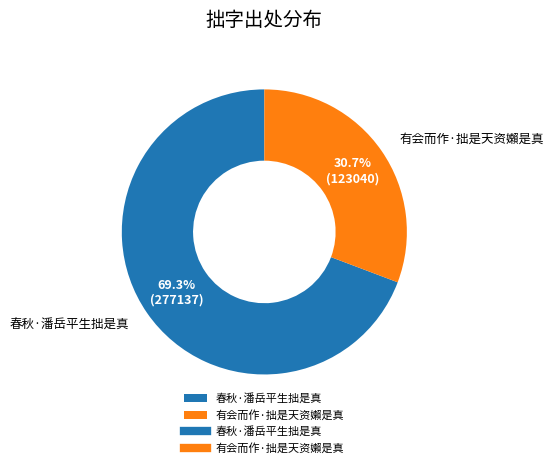

What percentage do 春秋·潘岳平生拙是真 and 有会而作·拙是天资嬾是真 together represent?

100.0%